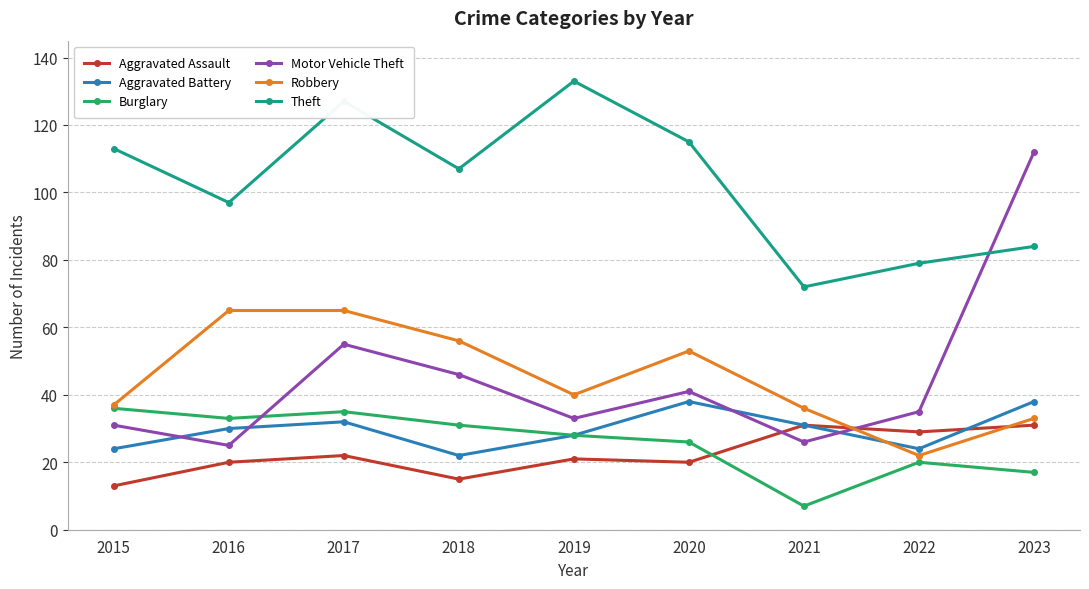

At which category is the sum across all series the highest?

2017